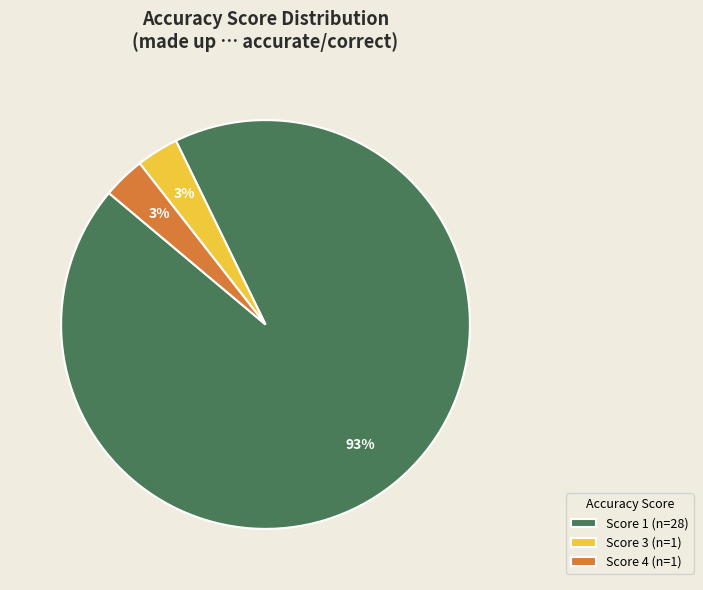

To the nearest percent, what percentage of the pie is Score 4 (n=1)?

3%